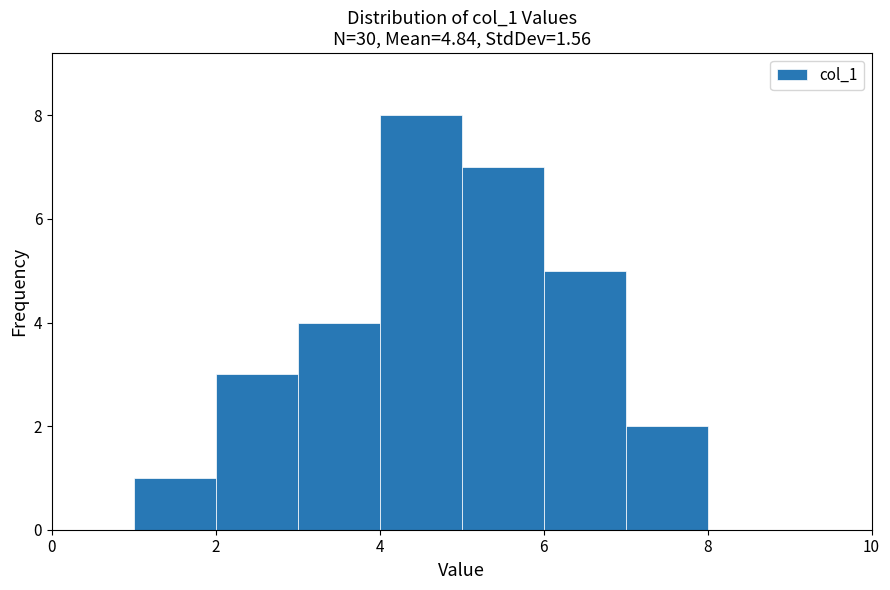

Reading left to right, list every bar in this chart as the range it spans on the x-axis followed by its height. The values are not printed on the chart, so give them approximately, as read against the axis.

0 to 1: 0
1 to 2: 1
2 to 3: 3
3 to 4: 4
4 to 5: 8
5 to 6: 7
6 to 7: 5
7 to 8: 2
8 to 9: 0
9 to 10: 0